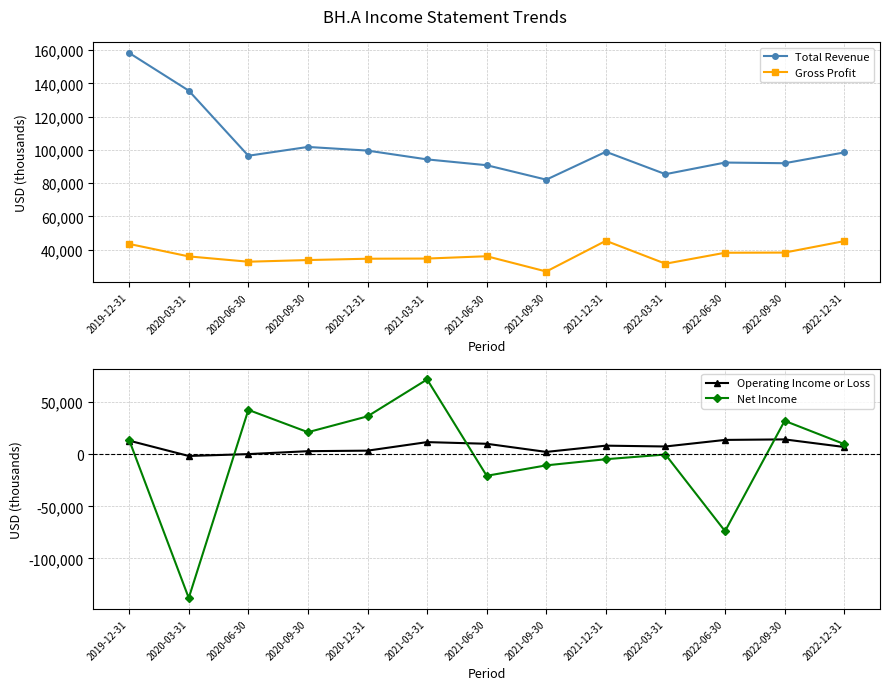

True or false: Total Revenue and Gross Profit intersect in this chart.

False